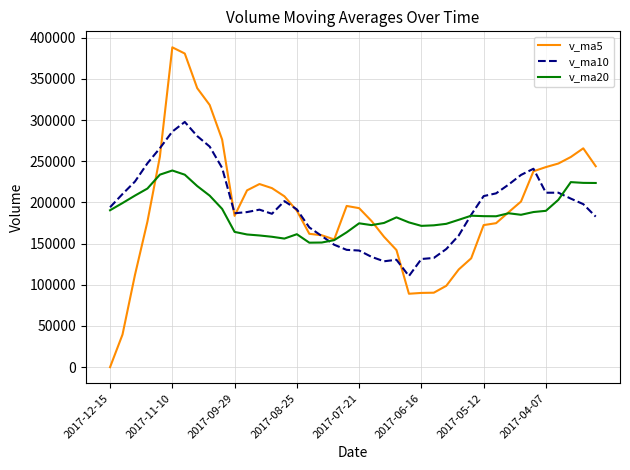

What is the maximum value shown in the chart?

388279.8